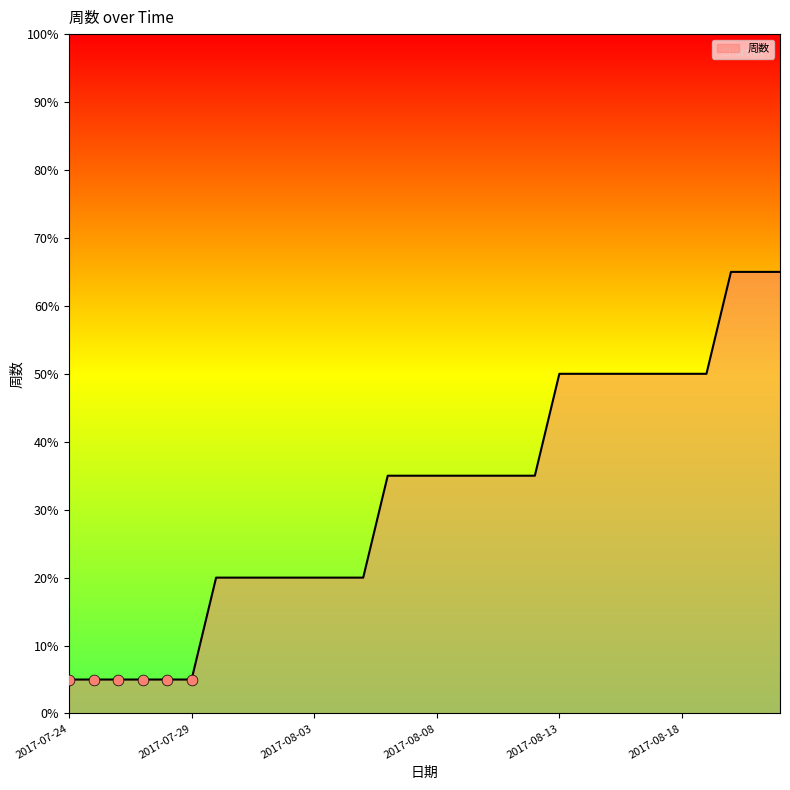

What is the difference between the maximum and minimum values?

60